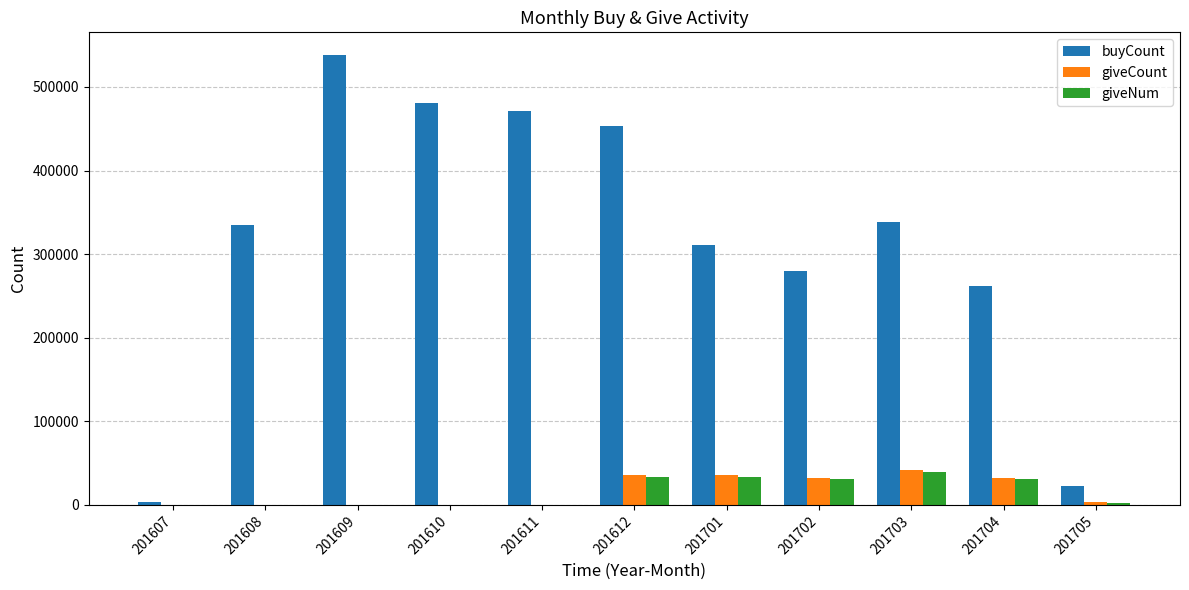

At which label does giveNum first exceed 2902?

201612